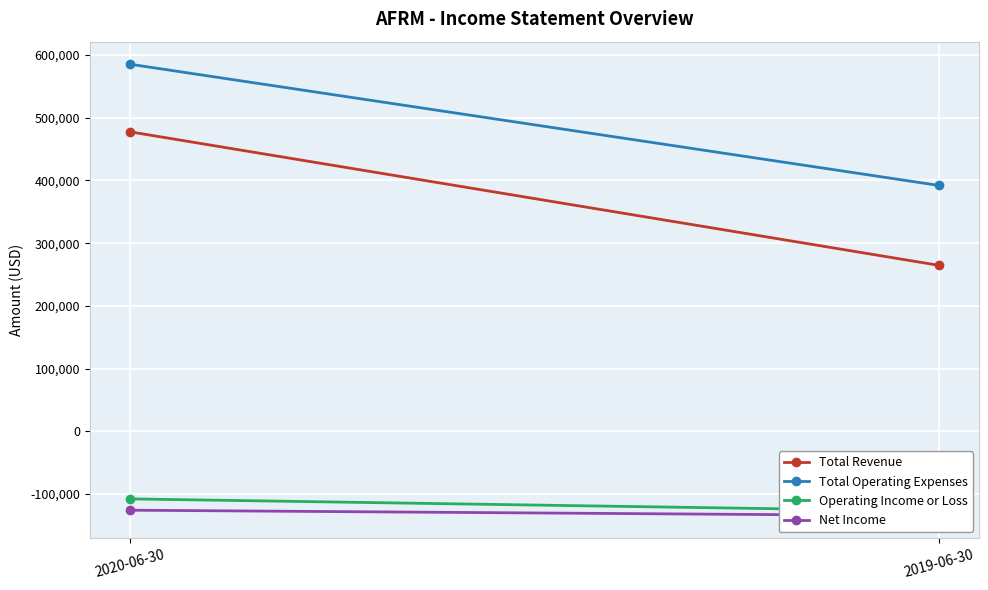

How many values in the Total Revenue series are below 477600?

1